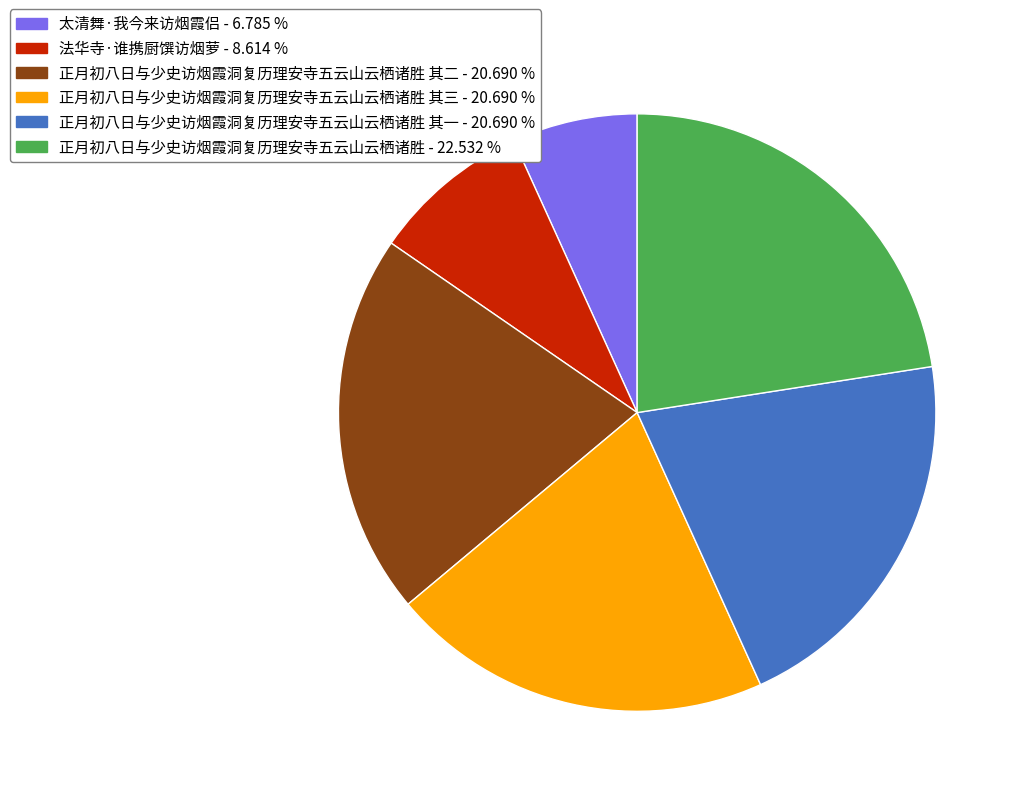

What is the smallest slice in the pie chart?

太清舞·我今来访烟霞侣 - 6.785 %